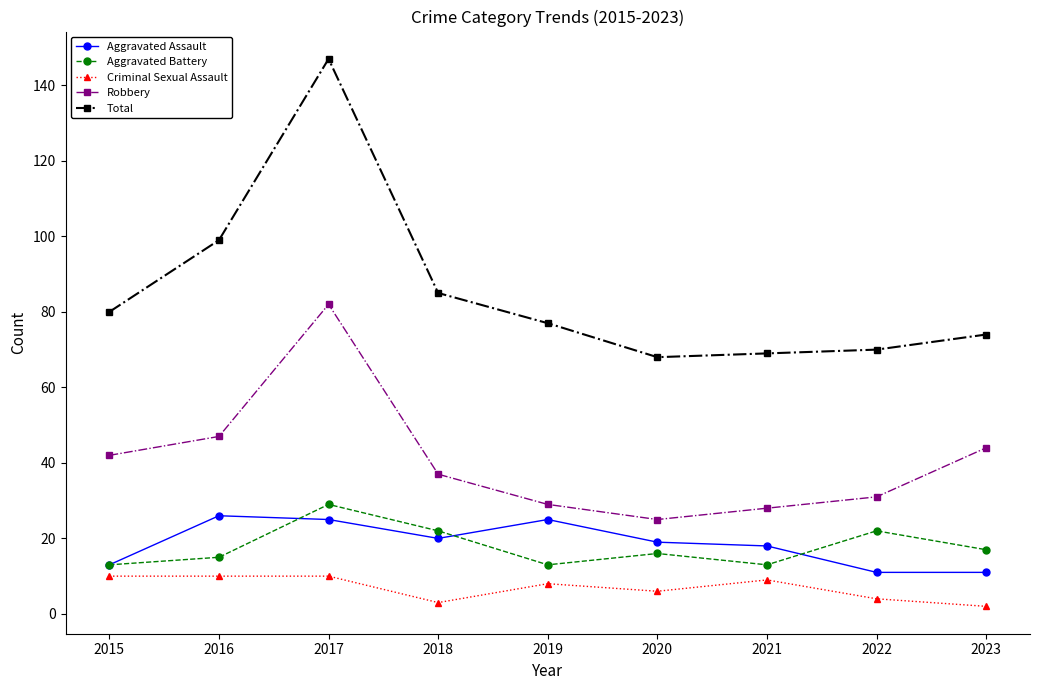

At which category is the sum across all series the highest?

2017